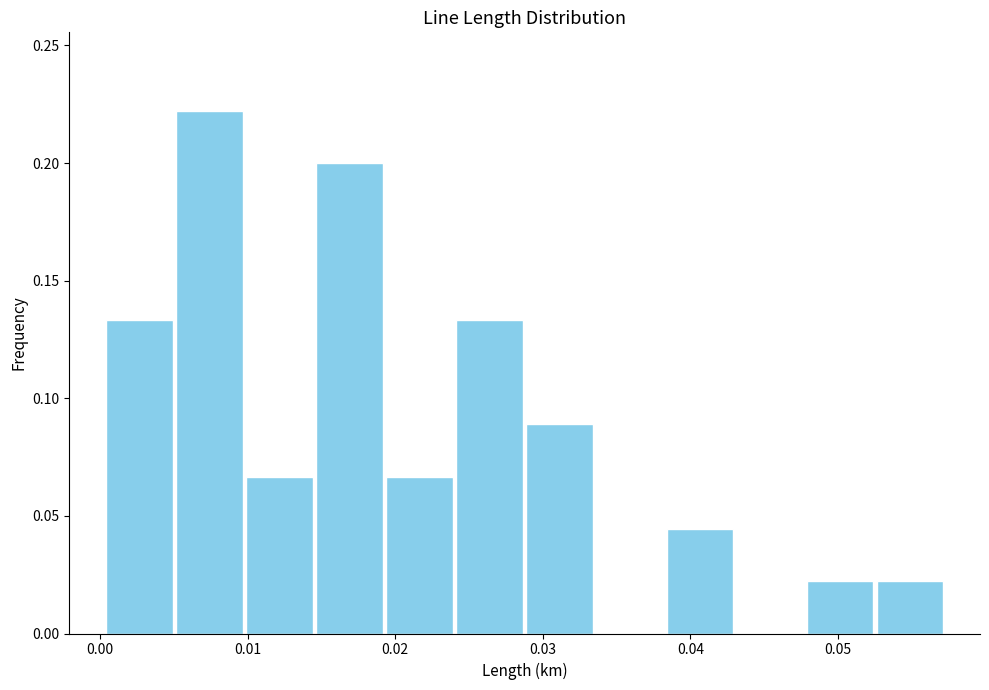

Reading left to right, transcribe this chart: for each bar, give the range it covers on the x-axis and its height. Neither the bar edges nor the heights are printed on the chart, so give them approximately, as read against the axes.

0.000 to 0.005: 0.135
0.005 to 0.010: 0.220
0.010 to 0.015: 0.065
0.015 to 0.019: 0.200
0.019 to 0.024: 0.065
0.024 to 0.029: 0.135
0.029 to 0.034: 0.090
0.034 to 0.038: 0
0.038 to 0.043: 0.045
0.043 to 0.048: 0
0.048 to 0.052: 0.020
0.052 to 0.057: 0.020